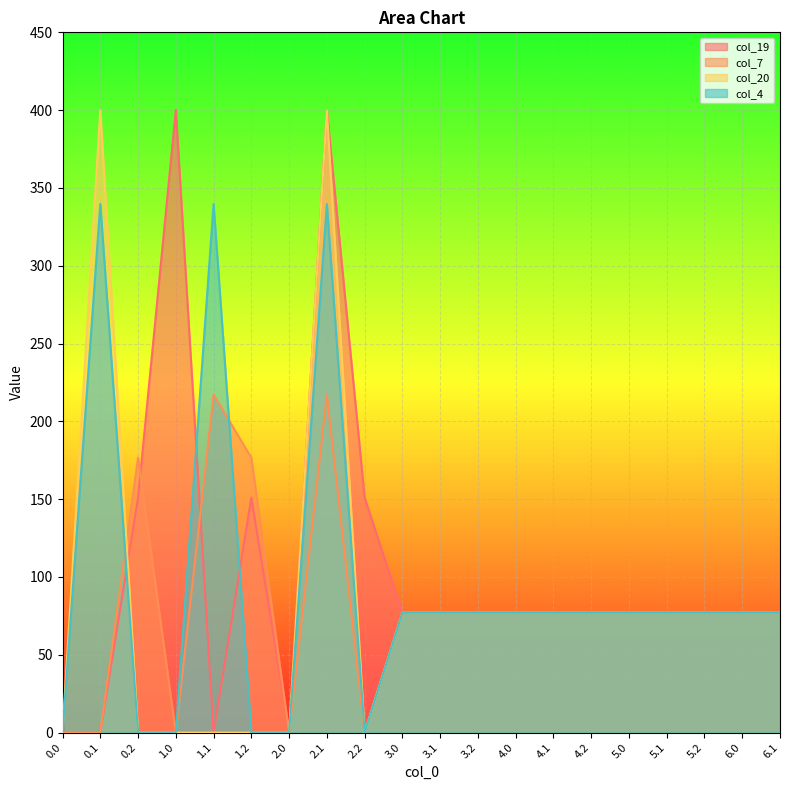

The value of col_7 at 4.1 is 38.3. True or false?

False